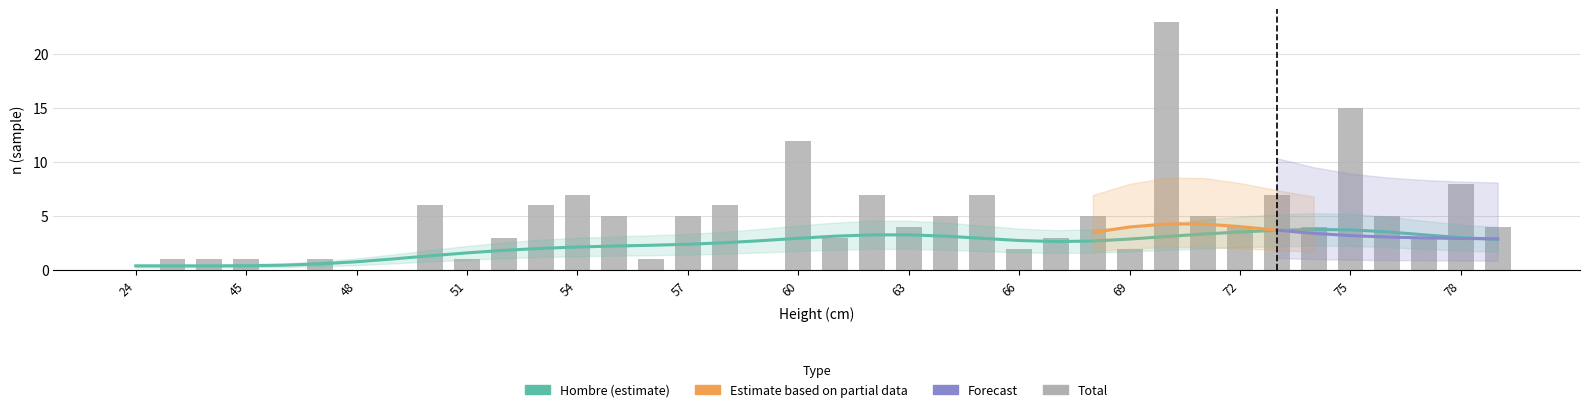

Reading right to left, what are all the values shown in this chart?

Hombre_n: 79=3	78=2	77=2	76=1	75=12	74=2	73=2	72=3	71=2	70=9	69=0	68=2	67=1	66=1	65=5	64=4	63=3	62=4	61=3	60=5	59=0	58=3	57=3	56=1	55=2	54=4	53=2	52=1	51=1	50=4	49=0	48=0	47=0	46=0	45=1	40=0	27=1	24=0
Mujer_n: 79=1	78=6	77=1	76=4	75=3	74=2	73=5	72=1	71=3	70=14	69=2	68=3	67=2	66=1	65=2	64=1	63=1	62=3	61=0	60=7	59=0	58=3	57=2	56=0	55=3	54=3	53=4	52=2	51=0	50=2	49=0	48=0	47=1	46=0	45=0	40=1	27=0	24=0
Total_n: 79=4	78=8	77=3	76=5	75=15	74=4	73=7	72=4	71=5	70=23	69=2	68=5	67=3	66=2	65=7	64=5	63=4	62=7	61=3	60=12	59=0	58=6	57=5	56=1	55=5	54=7	53=6	52=3	51=1	50=6	49=0	48=0	47=1	46=0	45=1	40=1	27=1	24=0